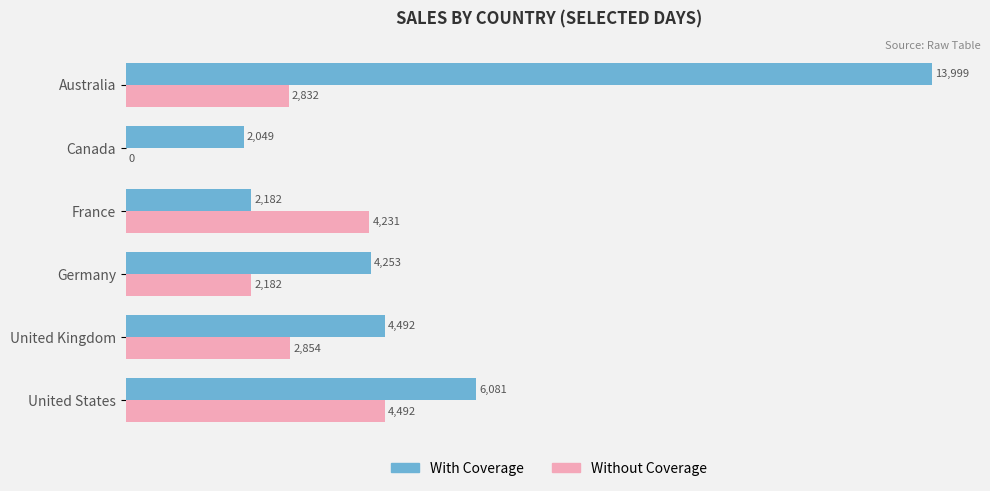

Is the value of With Coverage at Canada greater than the value of Without Coverage at Canada?

Yes